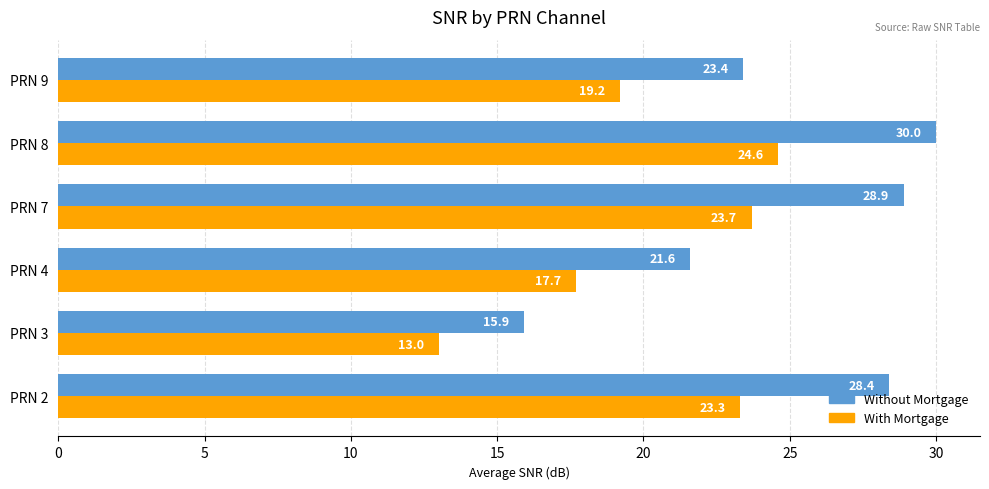

How many data points in Without Mortgage are above 28?

3